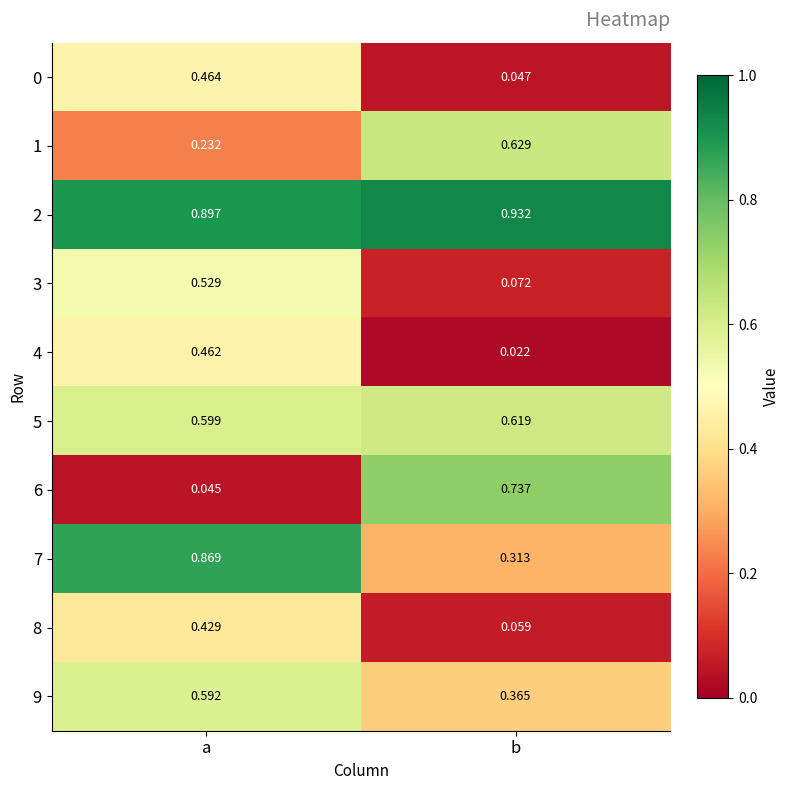

What is the total value across all series at b?

3.8